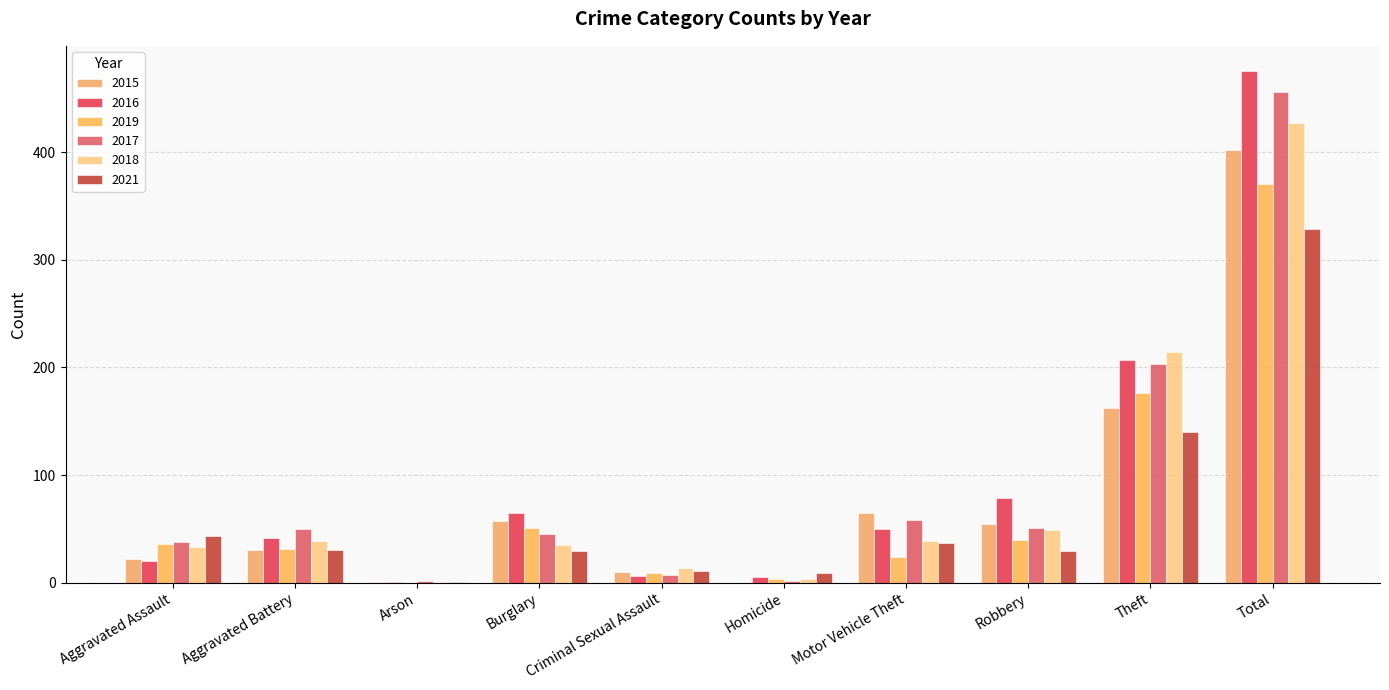

Is the value of 2019 at Total greater than the value of 2017 at Burglary?

Yes